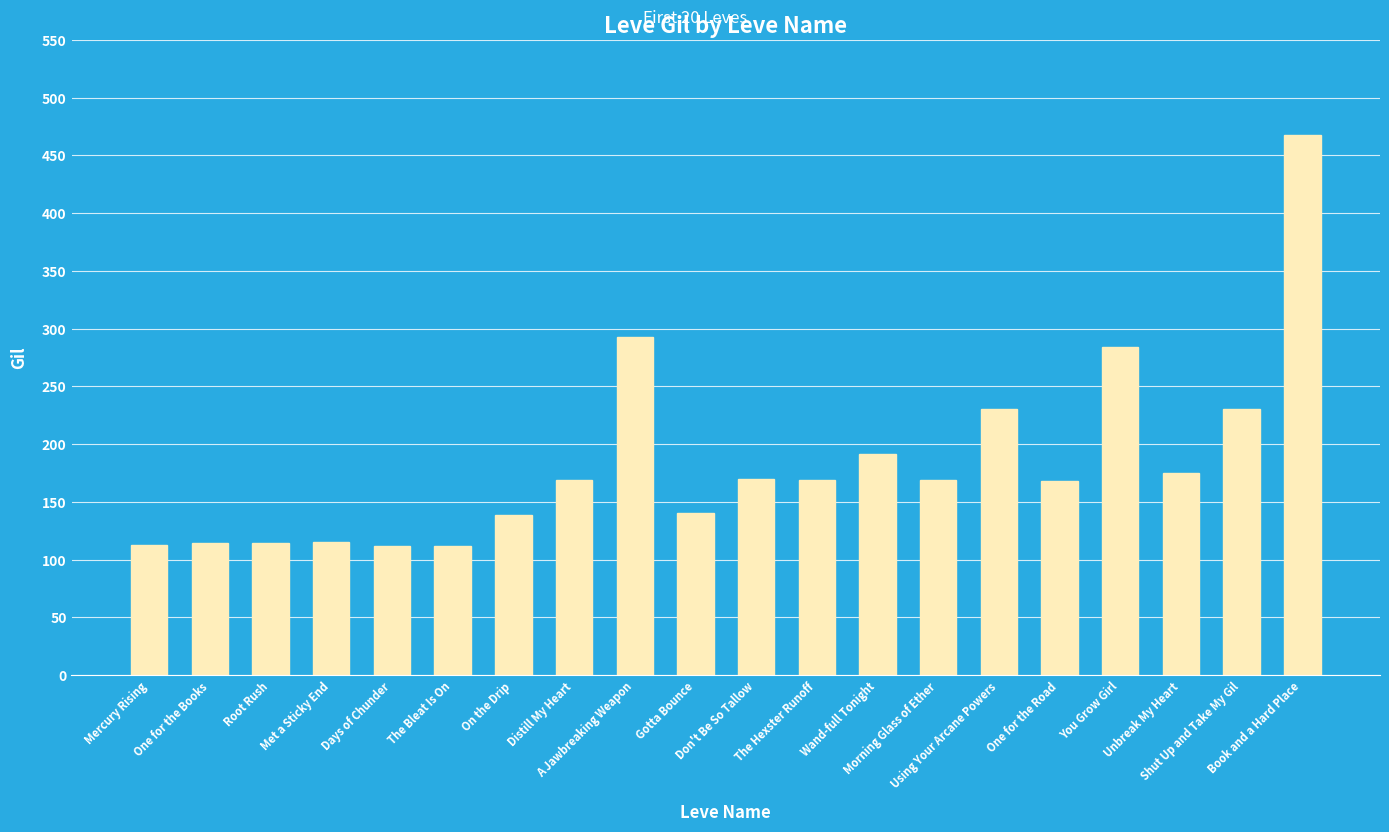

What is the average value?

184